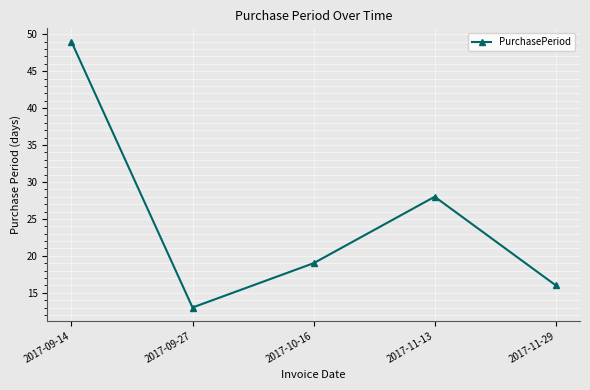

Between 2017-10-16 and 2017-11-13, which is larger?

2017-11-13